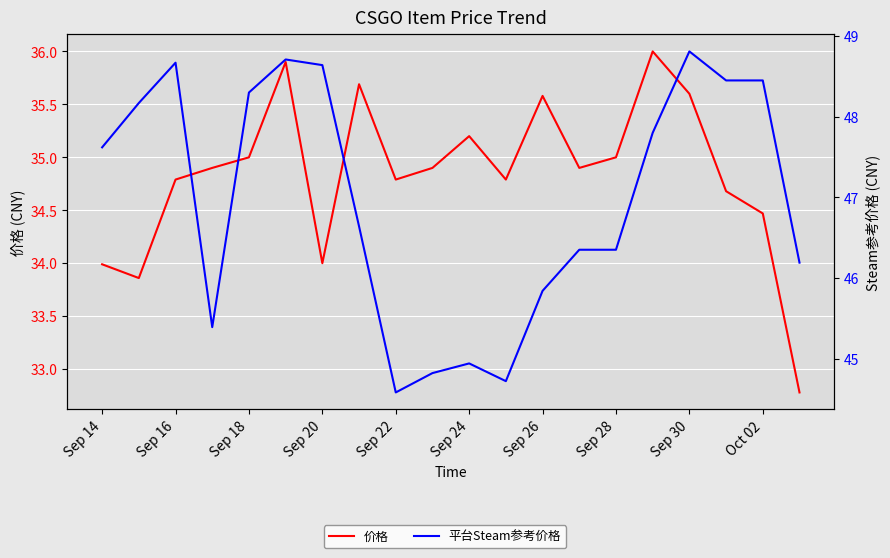

Which series has the largest range (max minus min)?

平台Steam参考价格